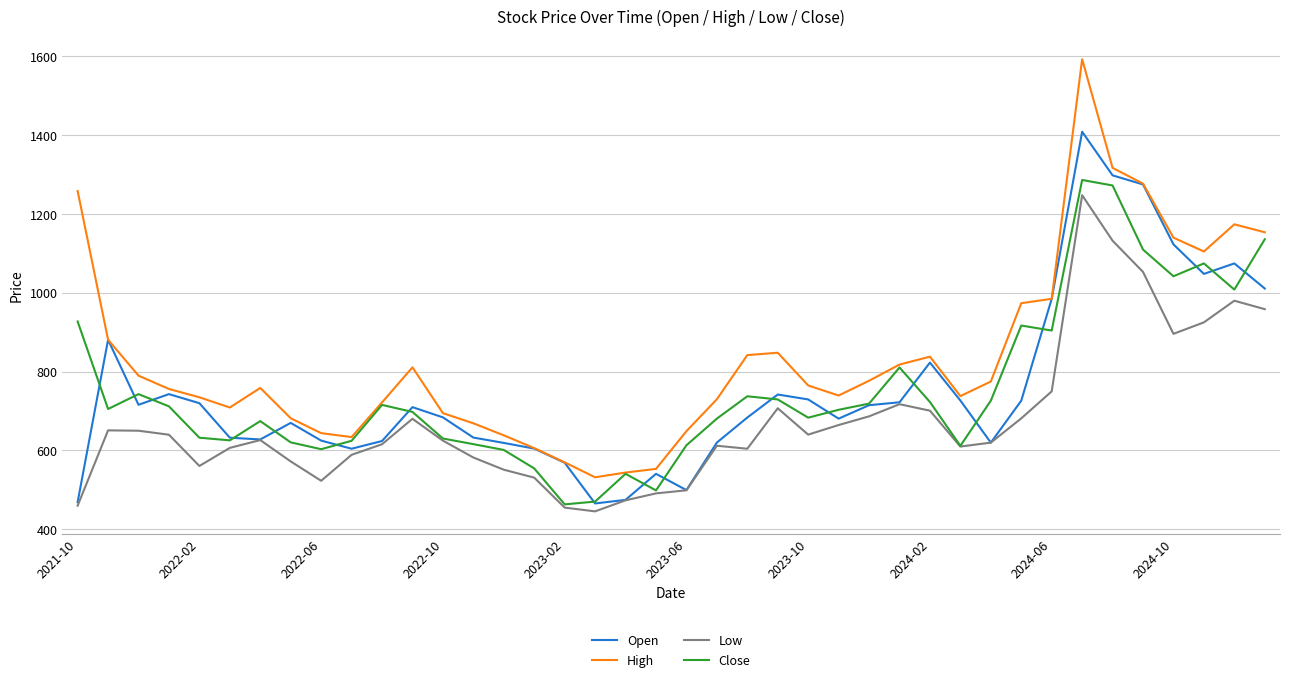

Is this an area chart (filled region under the line)?

No